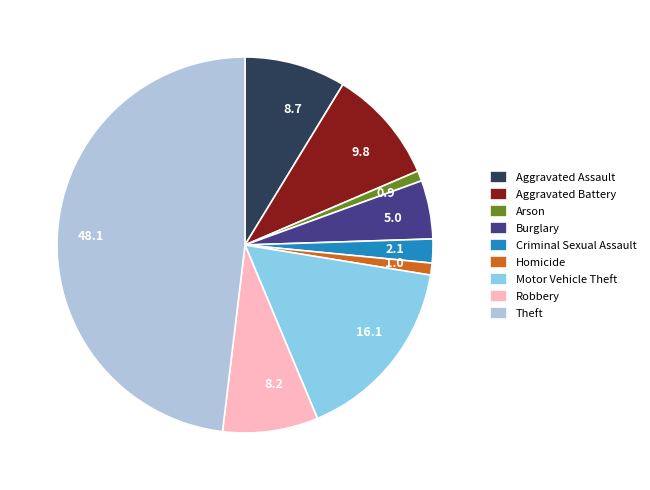

Between Burglary and Aggravated Battery, which is larger?

Aggravated Battery